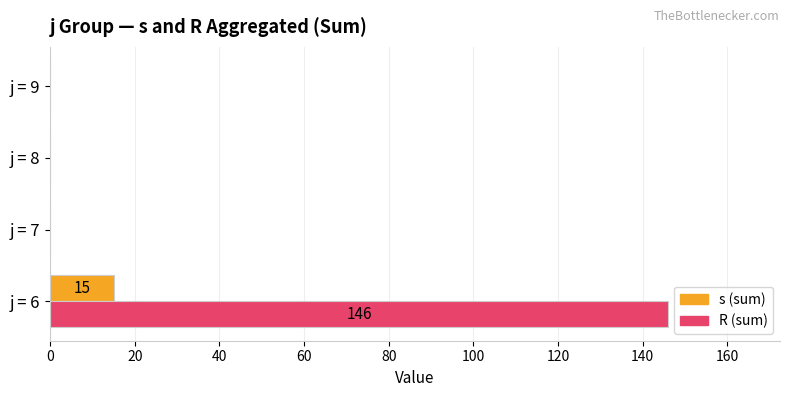

At which category is the sum across all series the highest?

j = 6